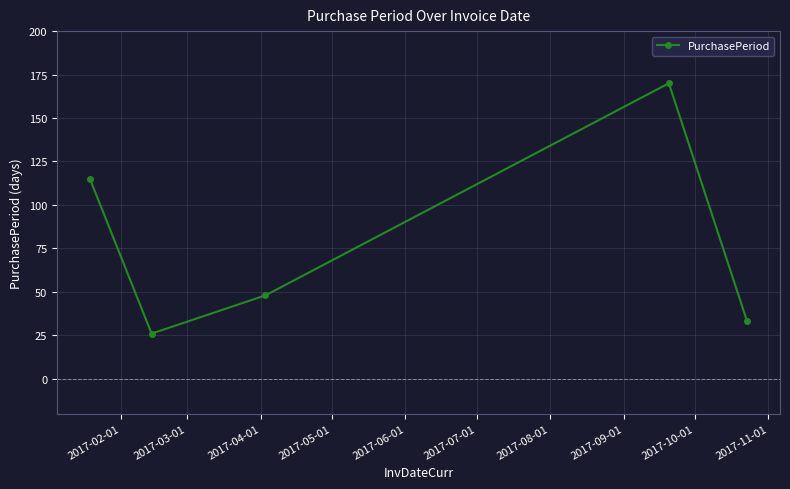

What is the value of the 4th point from the left?

170